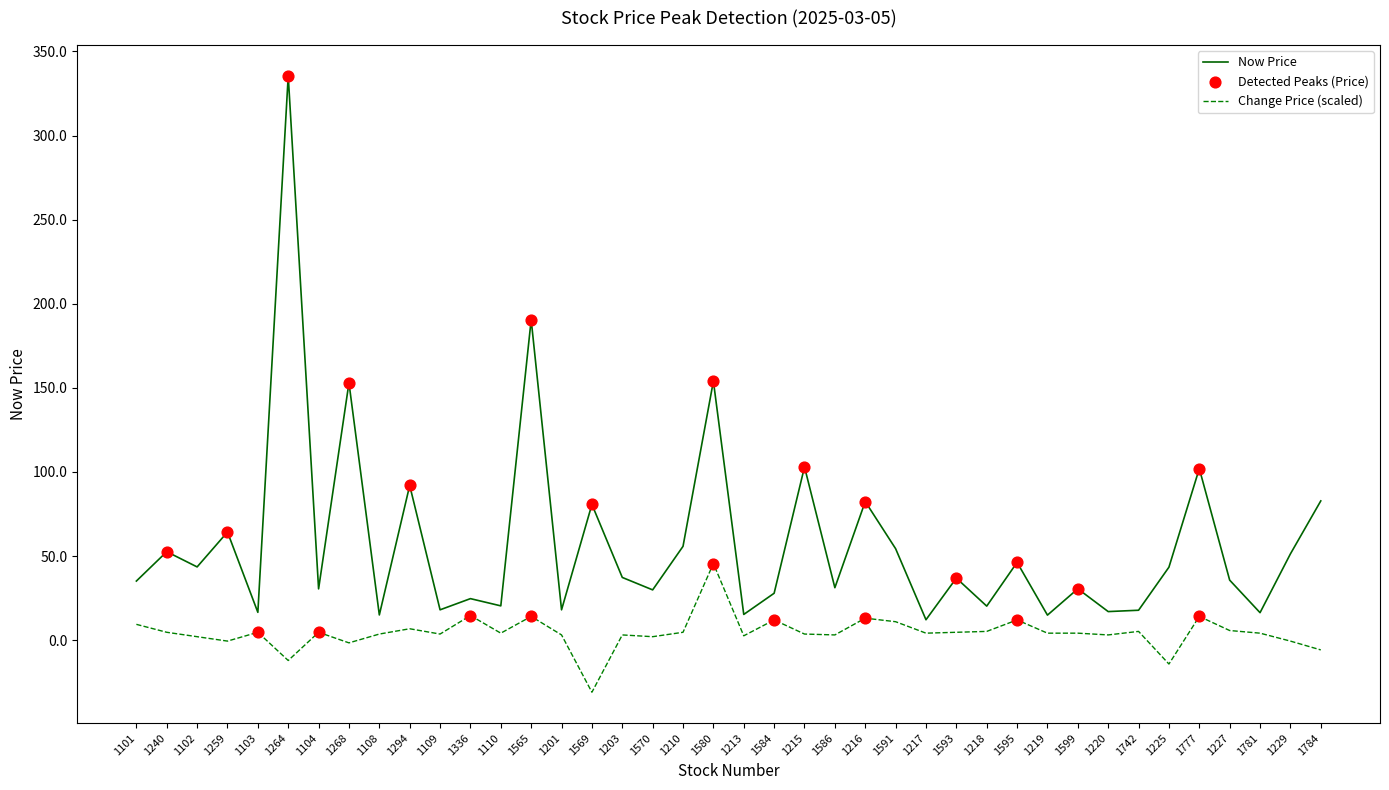

At which category is the sum across all series the highest?

1264